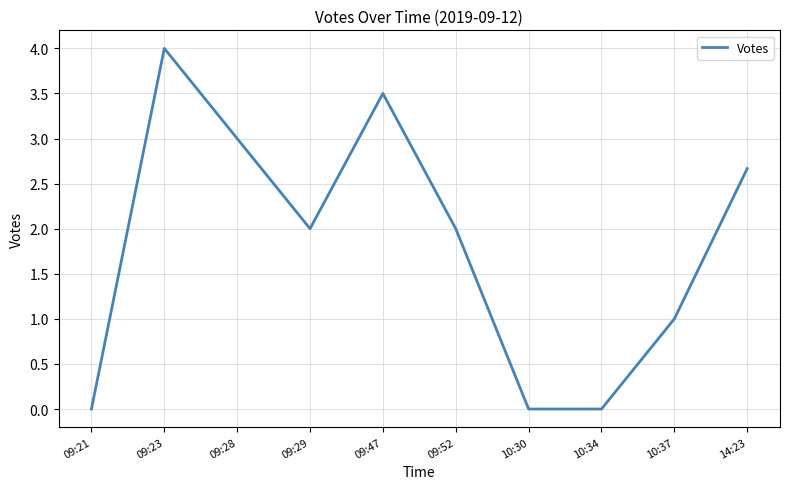

What is the difference between the maximum and minimum values?

4.0